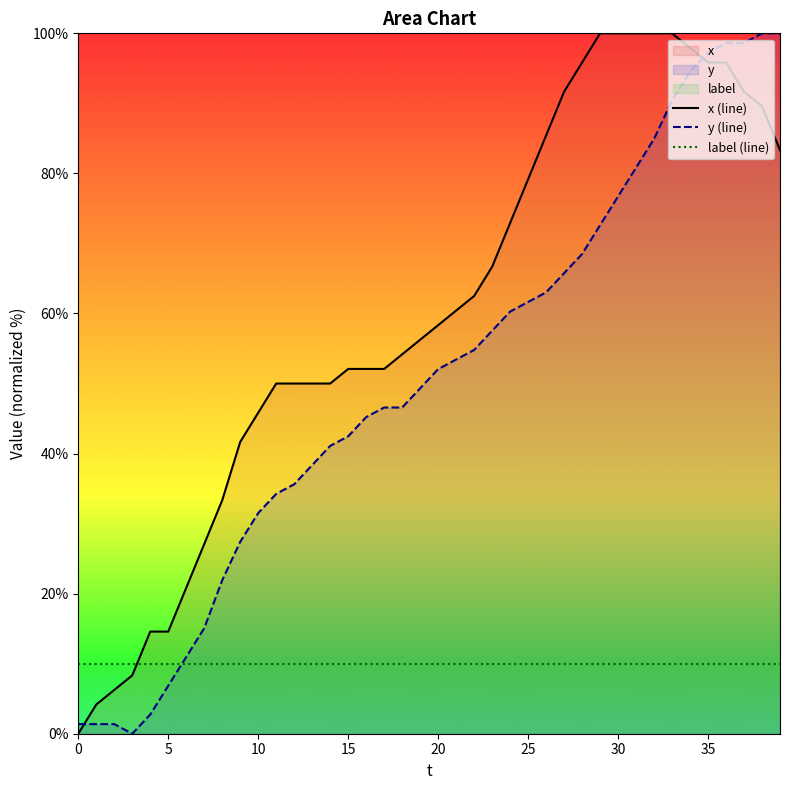

At which label is x (line) closest to 50?

11